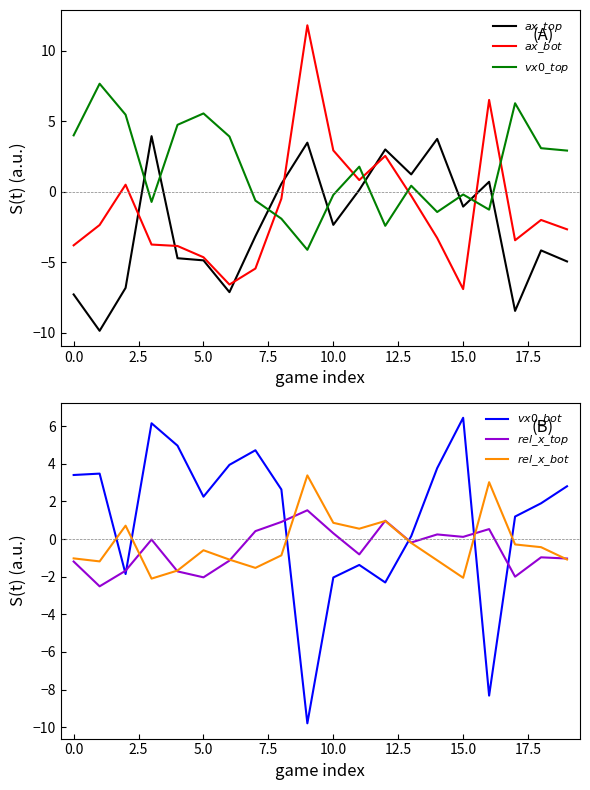

How many values in $ax\_bot$ are below zero?

14